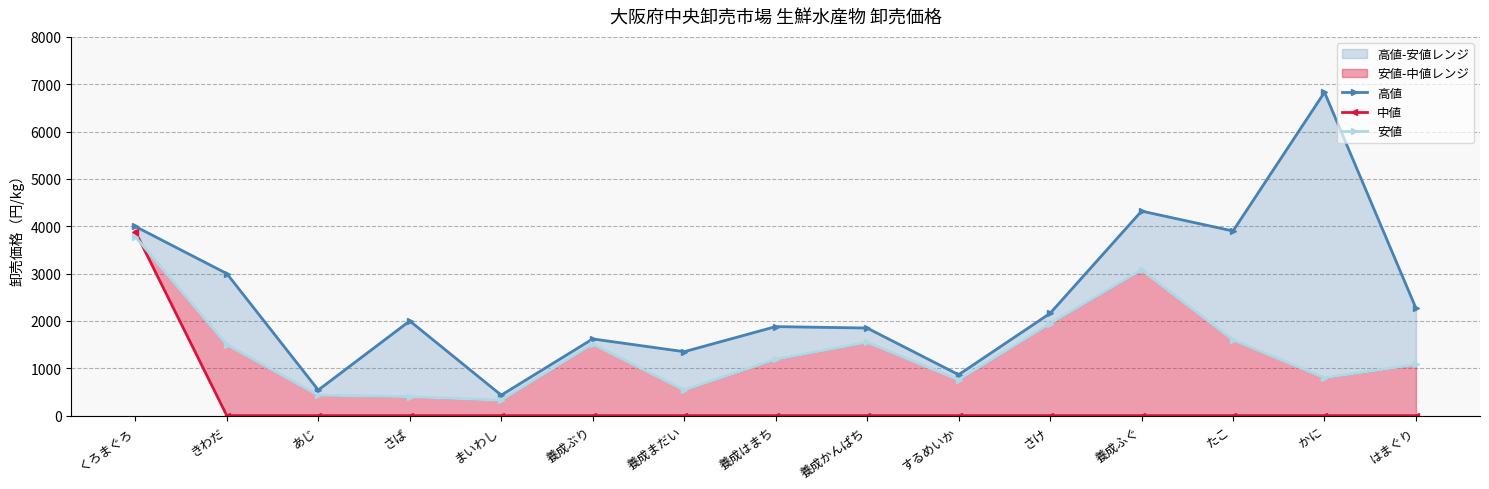

Reading left to right, transcribe all the data shown in this chart.

高値: くろまぐろ=3996	きわだ=3000	あじ=540	さば=2000	まいわし=432	養成ぶり=1620	養成まだい=1350	養成はまち=1880	養成かんぱち=1850	するめいか=864	さけ=2160	養成ふぐ=4320	たこ=3900	かに=6830	はまぐり=2268
中値: くろまぐろ=3888	きわだ=0	あじ=0	さば=0	まいわし=0	養成ぶり=0	養成まだい=0	養成はまち=0	養成かんぱち=0	するめいか=0	さけ=0	養成ふぐ=0	たこ=0	かに=0	はまぐり=0
安値: くろまぐろ=3780	きわだ=1500	あじ=432	さば=400	まいわし=324	養成ぶり=1512	養成まだい=540	養成はまち=1190	養成かんぱち=1550	するめいか=756	さけ=1944	養成ふぐ=3078	たこ=1600	かに=800	はまぐり=1080